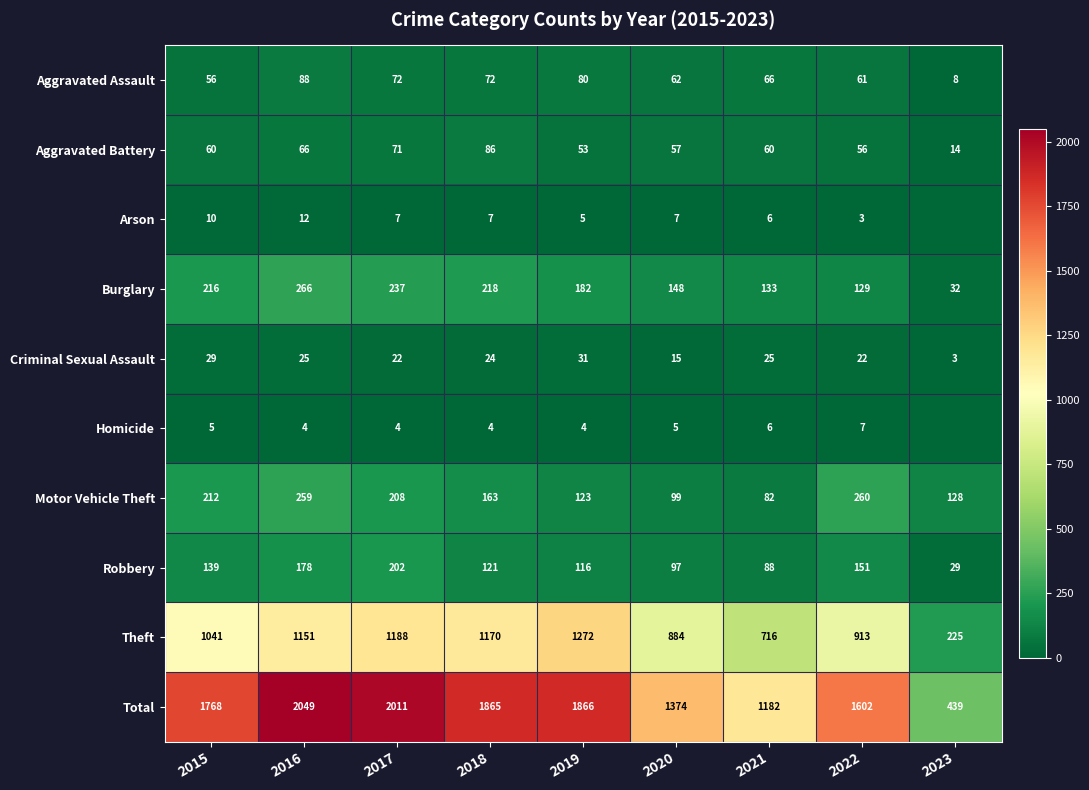

Between 2018 and 2022, which series saw the biggest shift?

Total